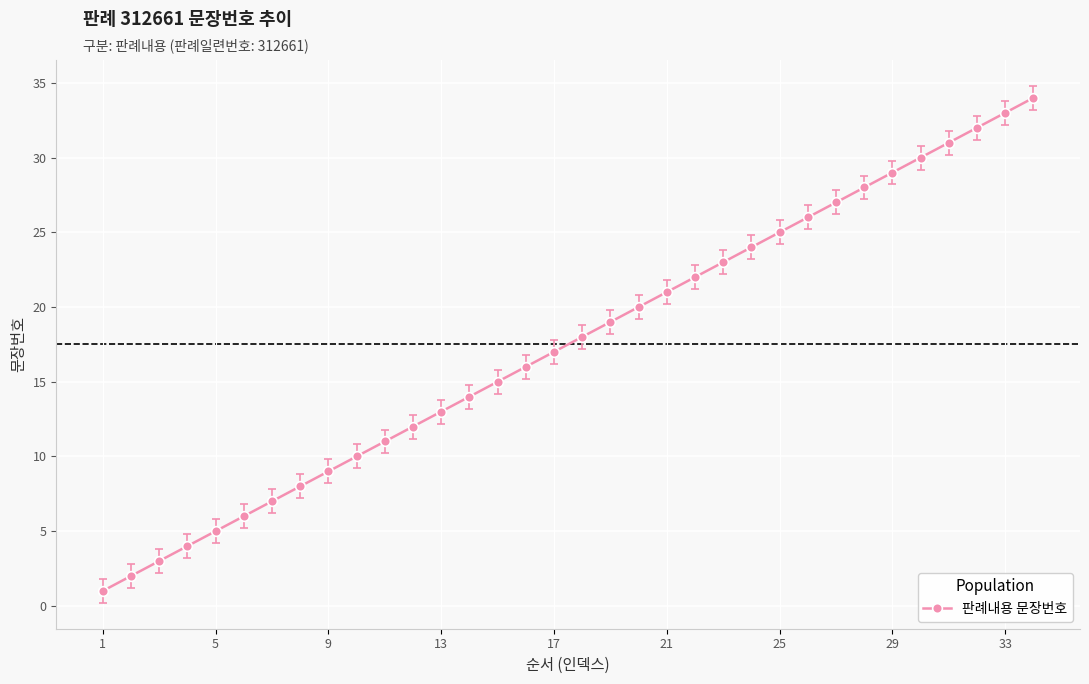

True or false: the data has more than 2 interior local peaks.

False